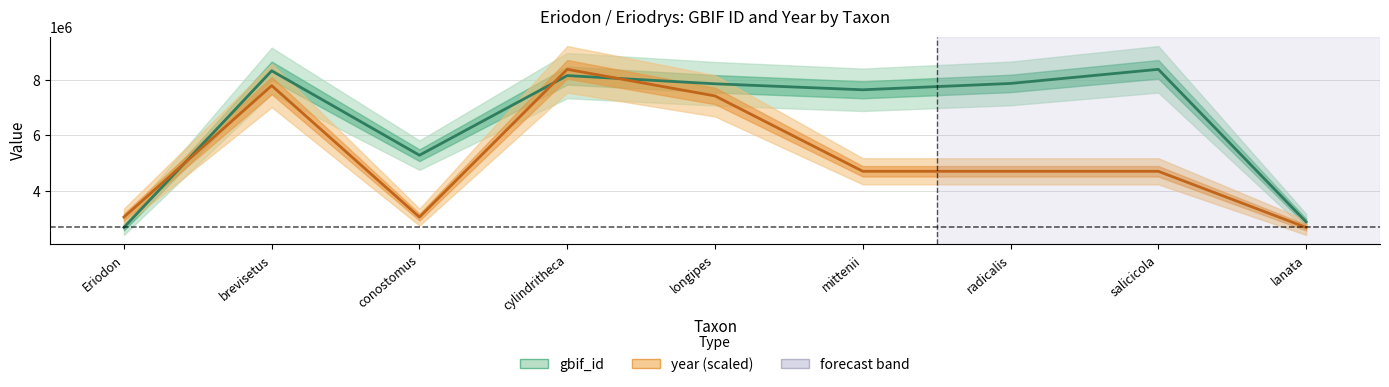

Where does the year series first go above 4703919?

brevisetus